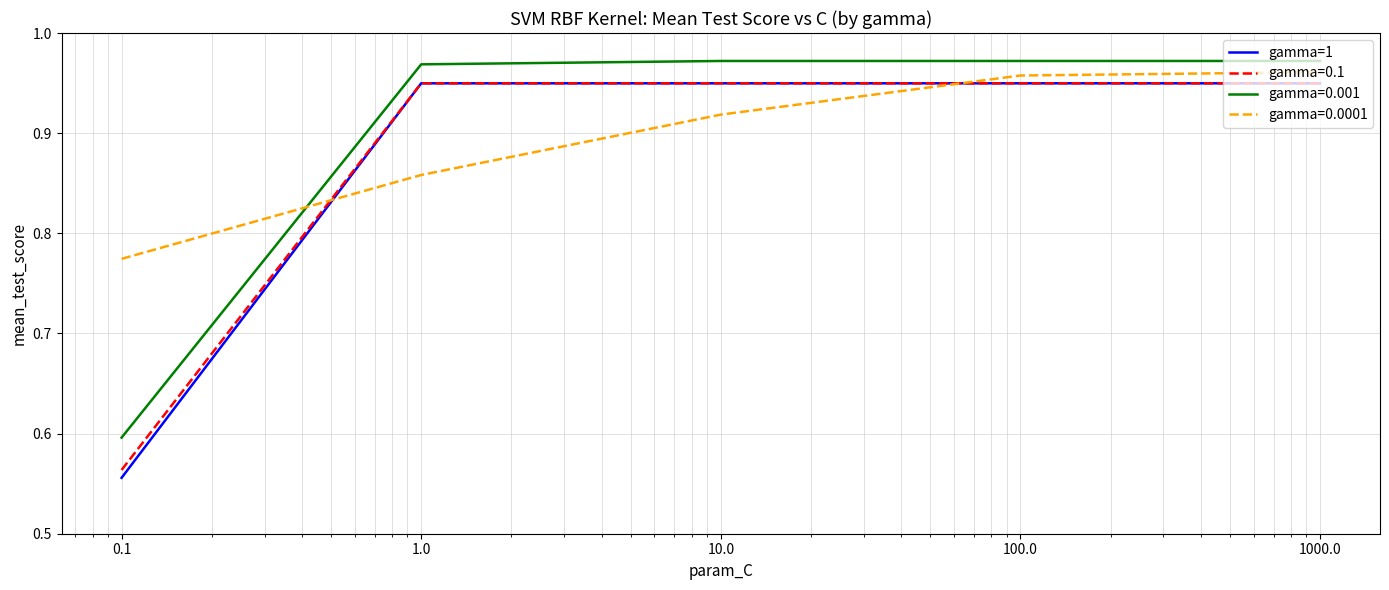

True or false: gamma=1 and gamma=0.001 intersect in this chart.

False